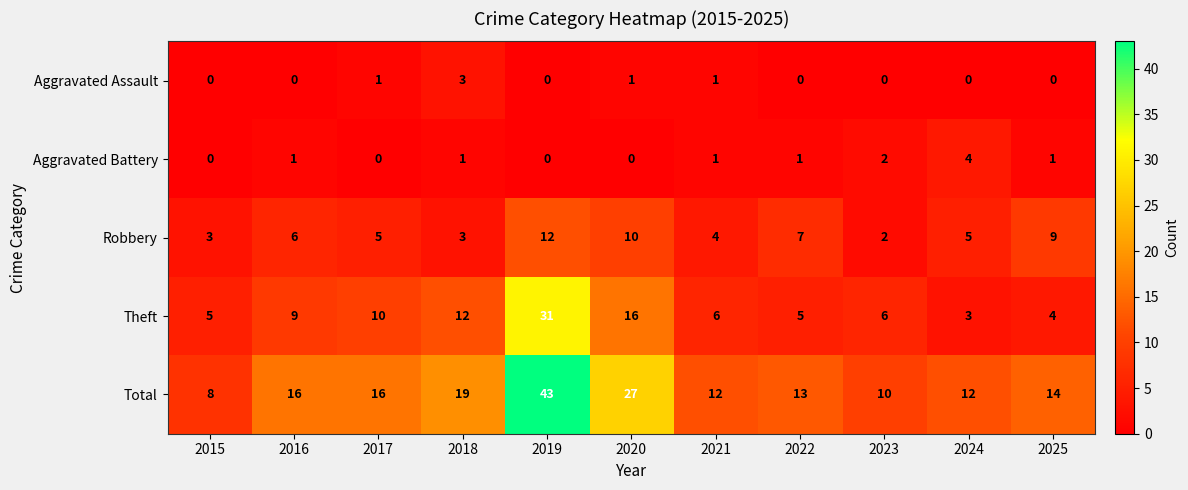

What is the greatest value displayed?

43